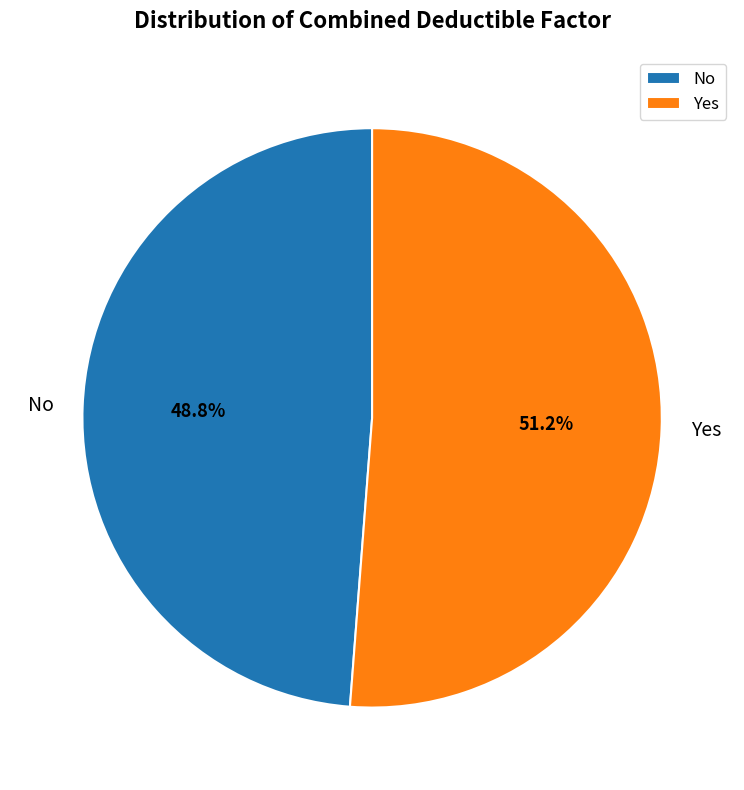

What is the smallest slice in the pie chart?

No